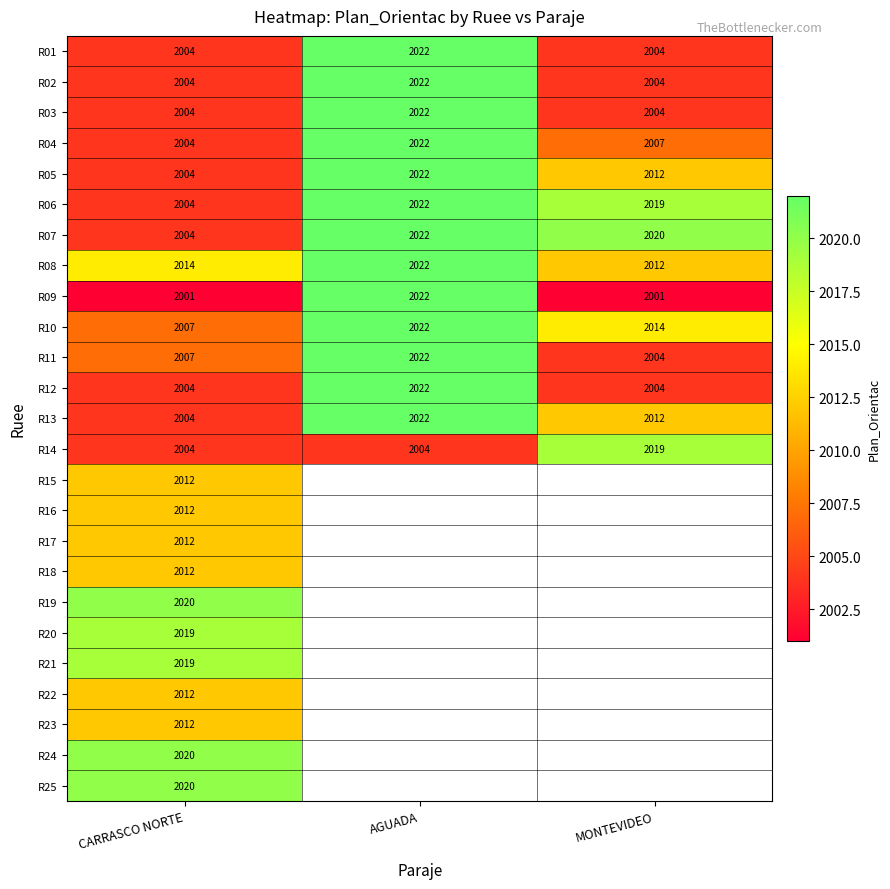

What is the maximum value for R02?

2022